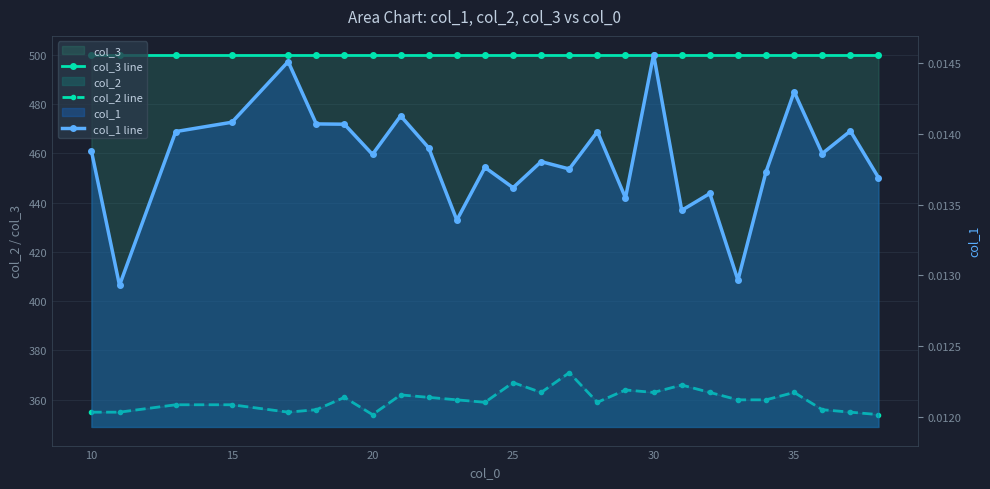

At how many categories does at least one series exceed 446?

26